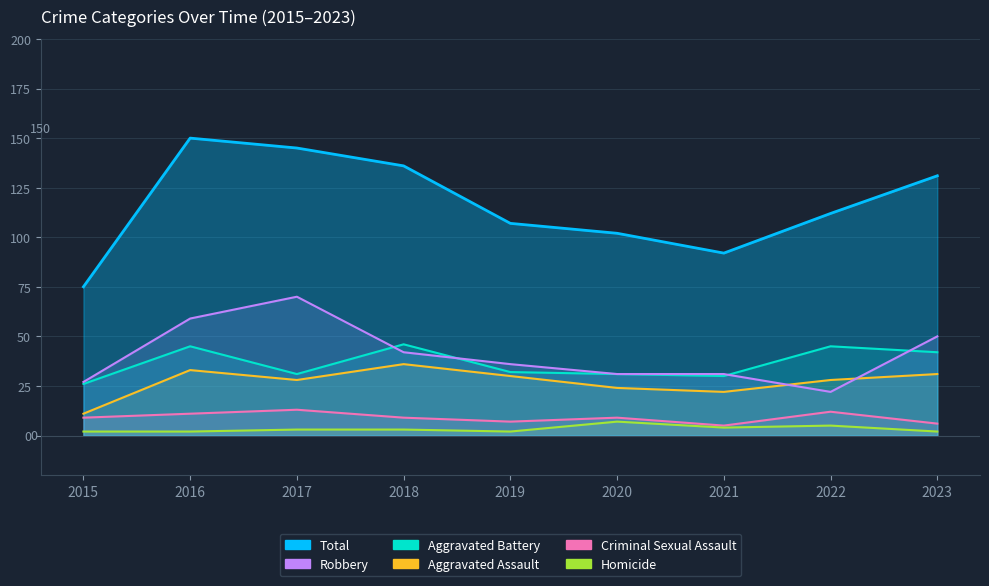

Read the Criminal Sexual Assault value at 2018.

9